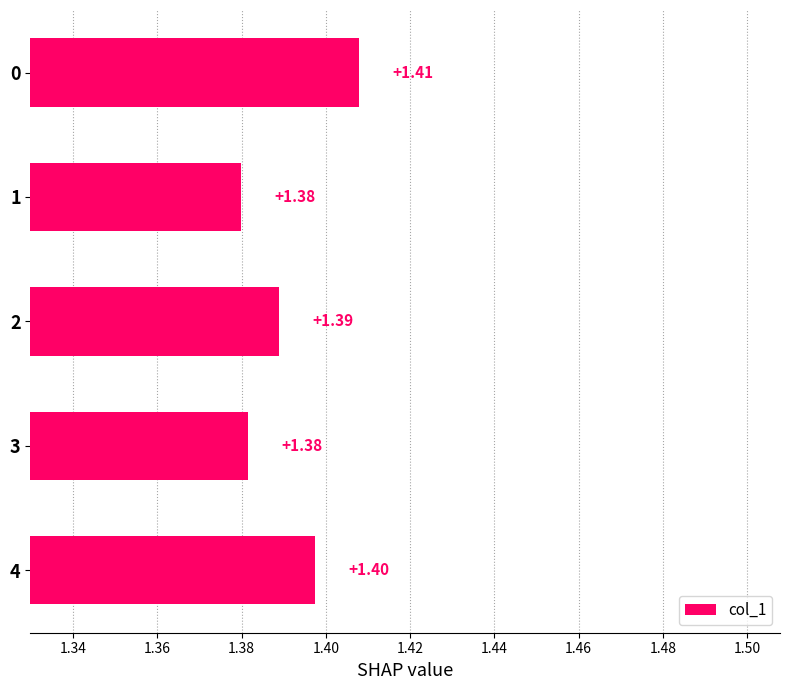

Approximately how many times larger is the value at 1 compared to 2?

1.0